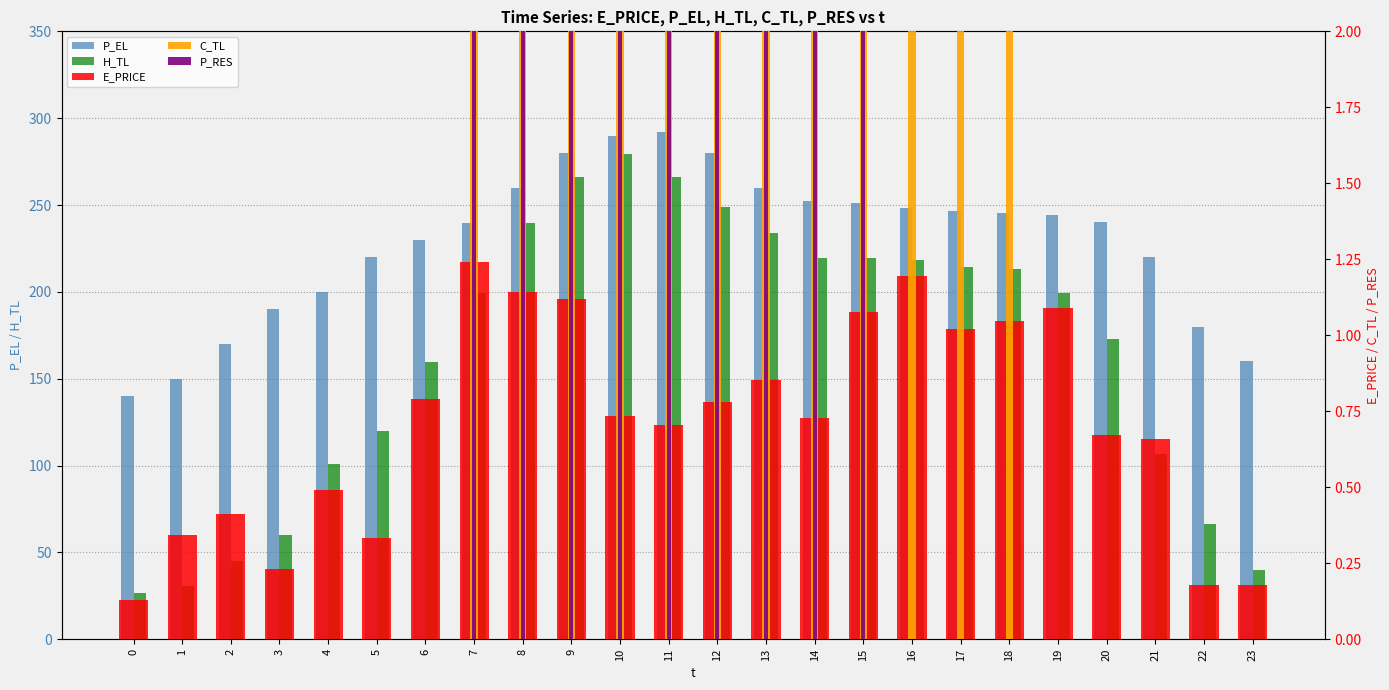

Where does the P_EL series first go above 244?

8